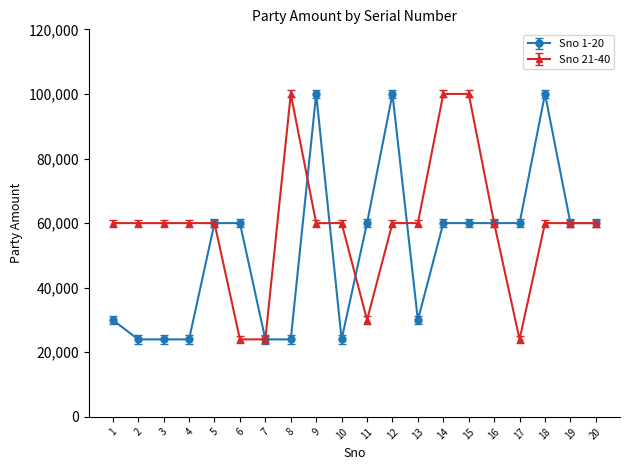

What is the value of the Sno 1-20 point at the 6th from the left?

60000